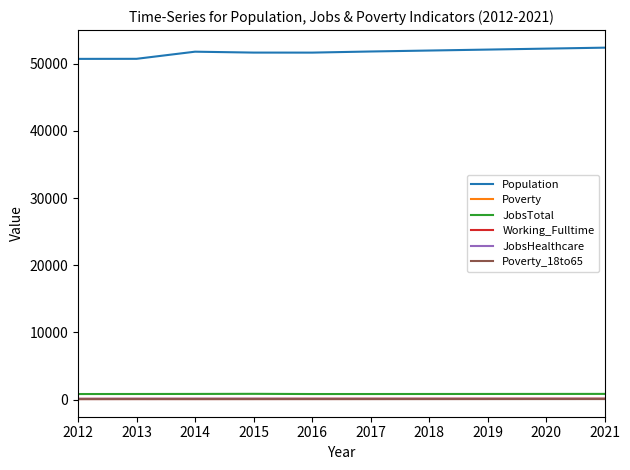

True or false: Poverty has a value of 118 at 2014.

True